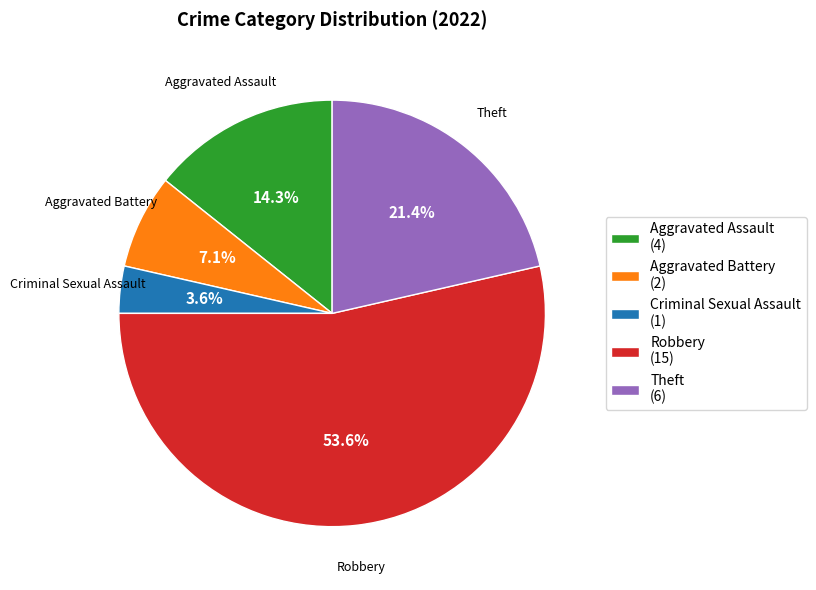

To the nearest percent, what is the combined percentage of Criminal Sexual Assault and Robbery?

57%